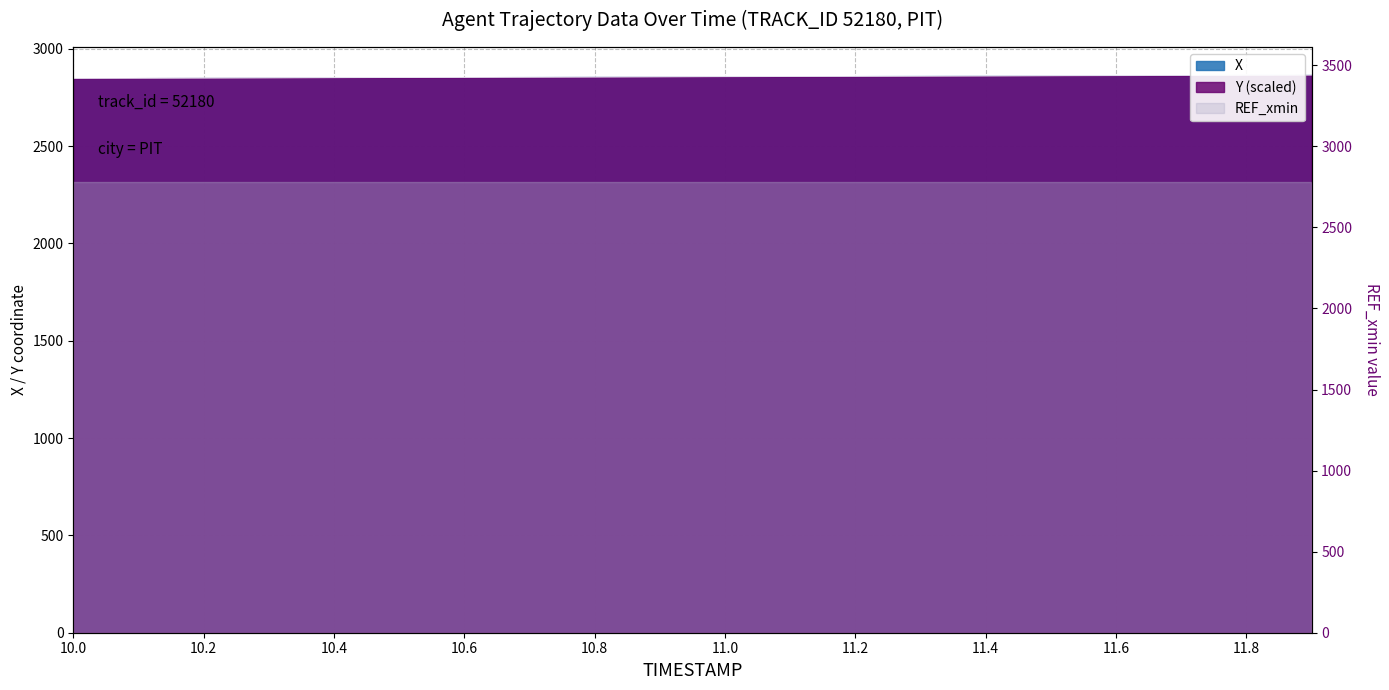

What is the sum of the X values at 10.2 and 11.9?

5716.5